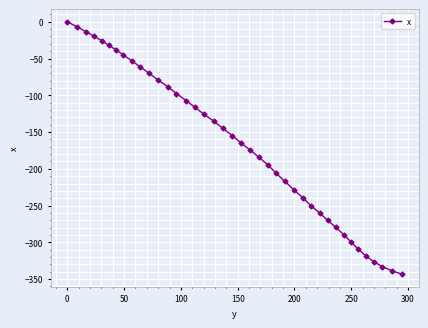

What is the value of the 35th point from the left?

-309.1